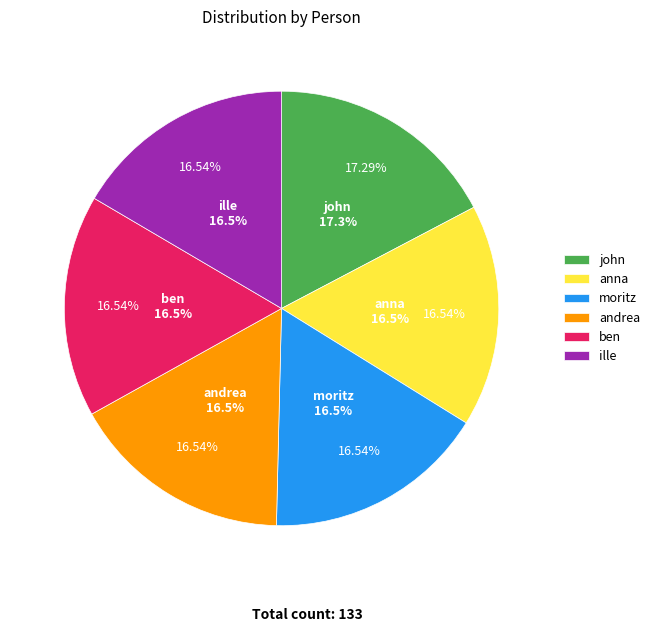

Which category has the smallest portion of the pie?

anna